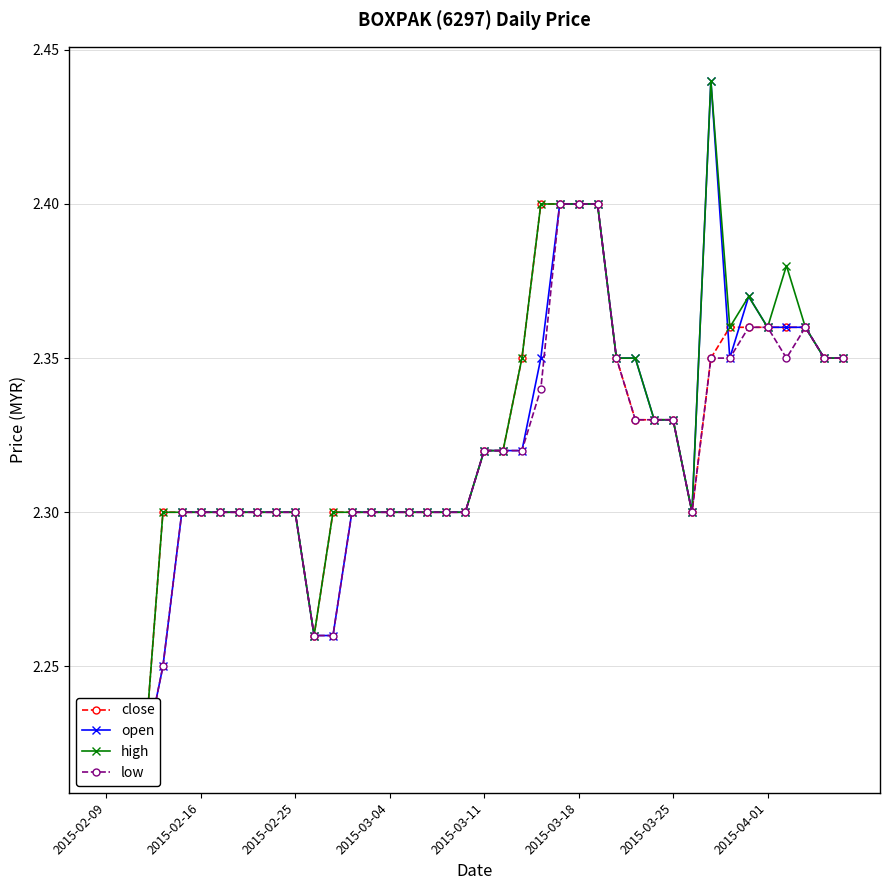

What is the total value across all series at 2015-03-18?

9.6